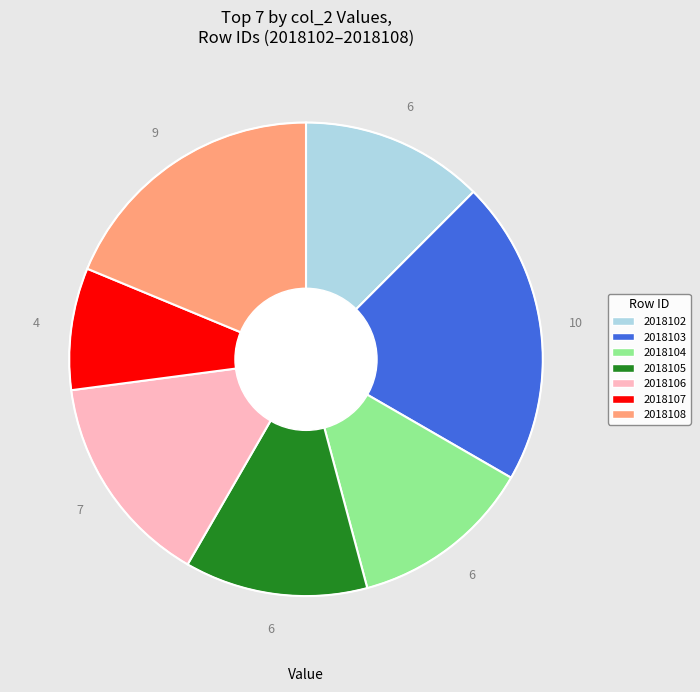

How many slices are in this pie chart?

7